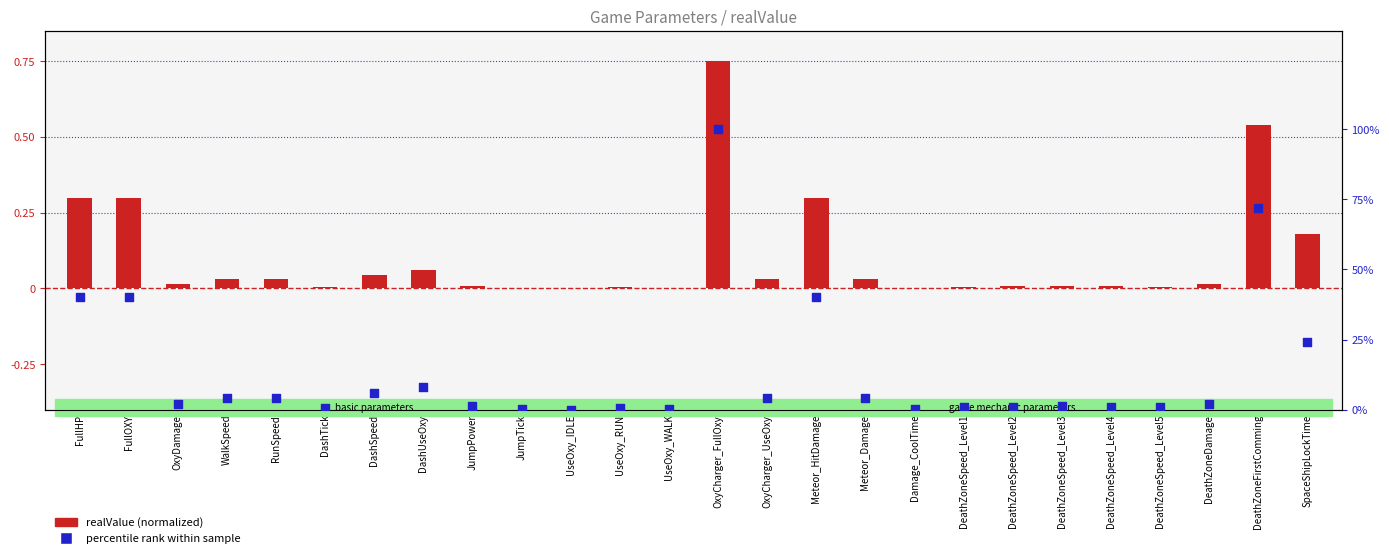

Which series has the largest total across all categories?

percentile rank within sample